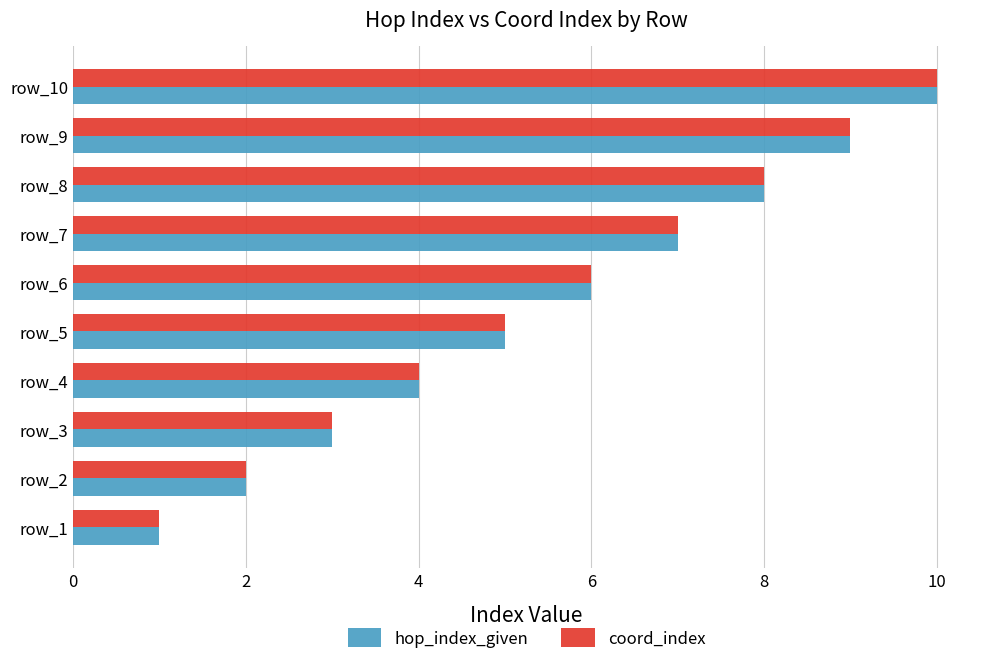

The value of coord_index at row_4 is 4. True or false?

True